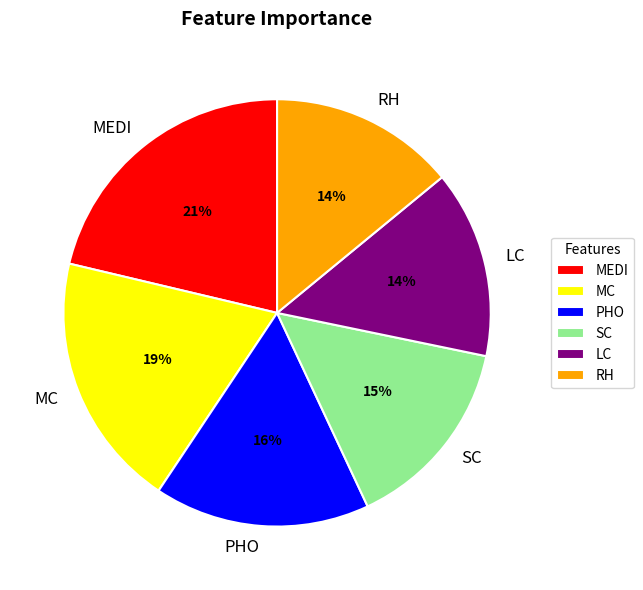

Which category has the biggest portion of the pie?

MEDI